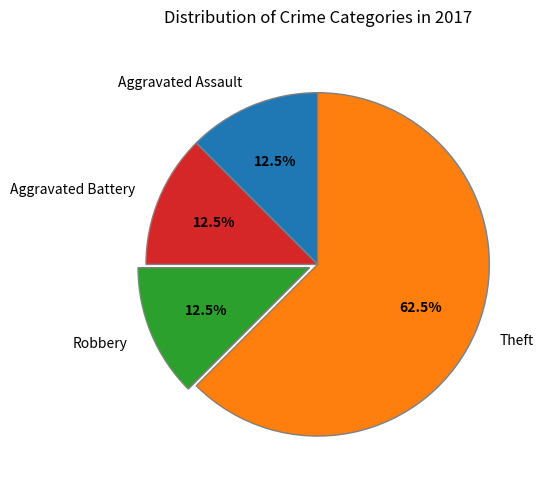

What percentage is NOT represented by Robbery?

87.5%